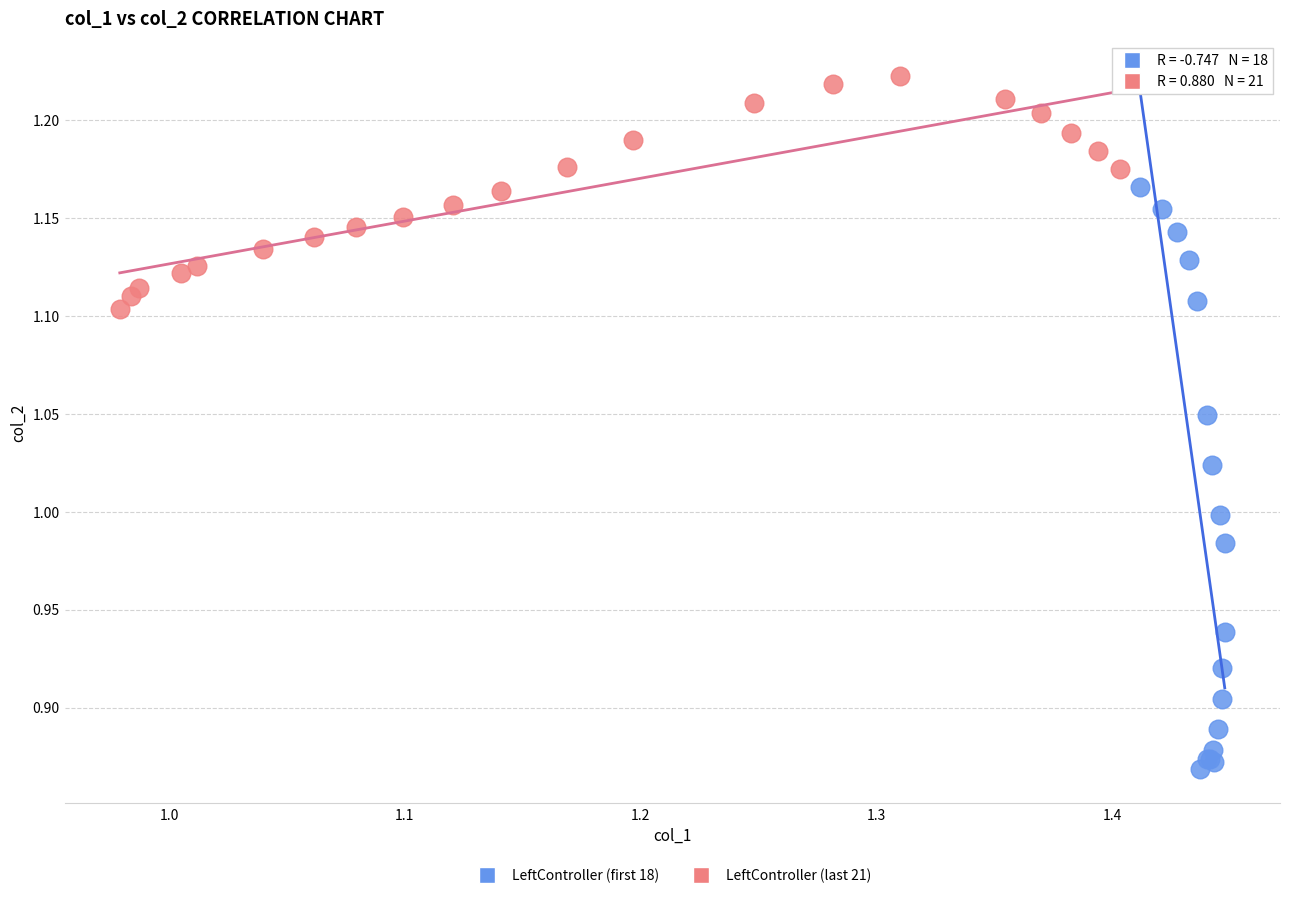

Which series contains the highest Y value?

LeftController (last 21)